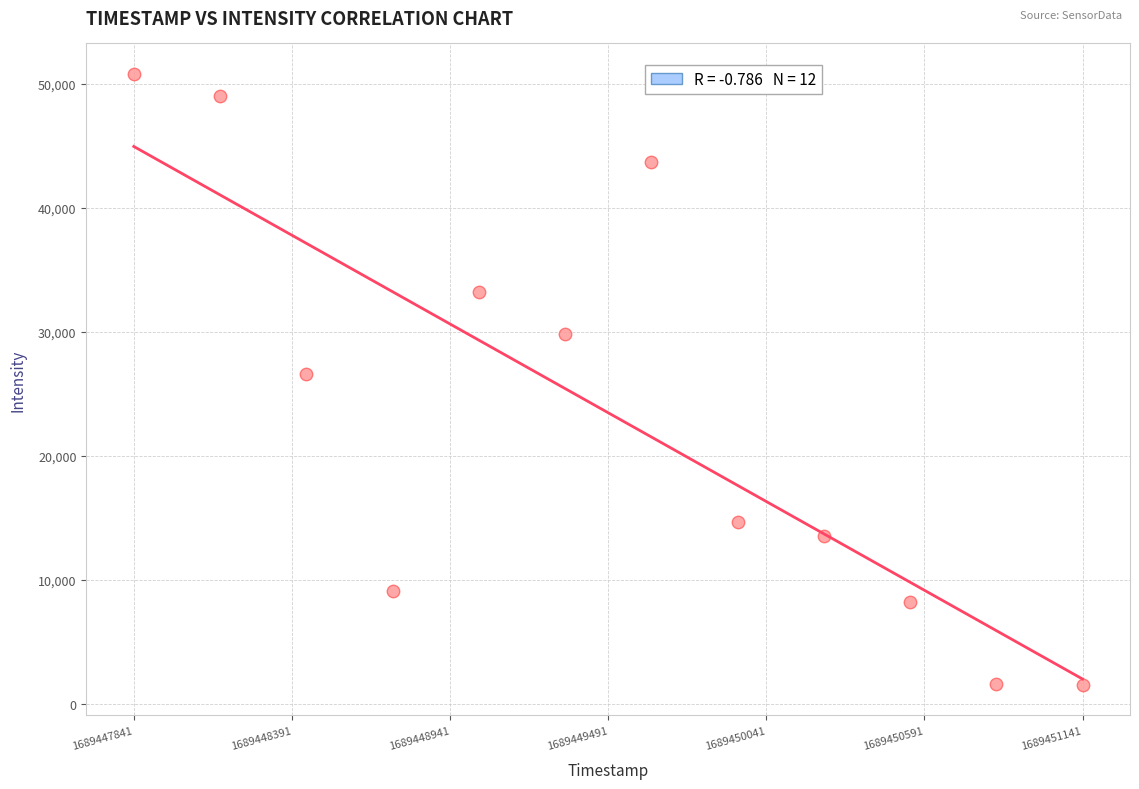

What is the average X value?

1689449491.0